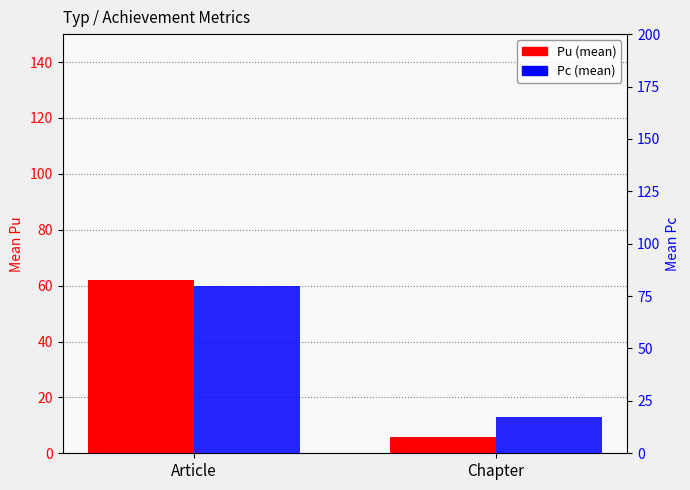

Which series has the largest range (max minus min)?

Pc (mean)